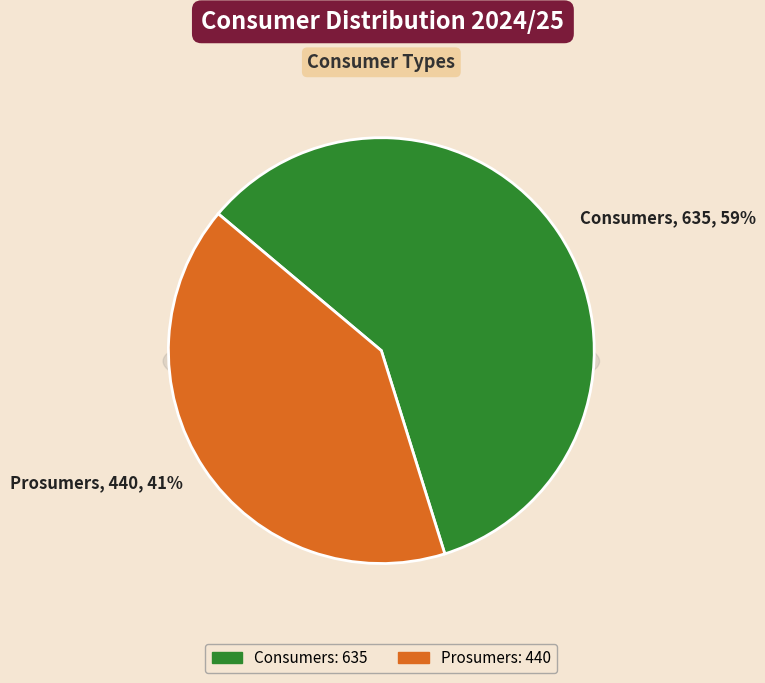

What is the majority slice?

Consumers